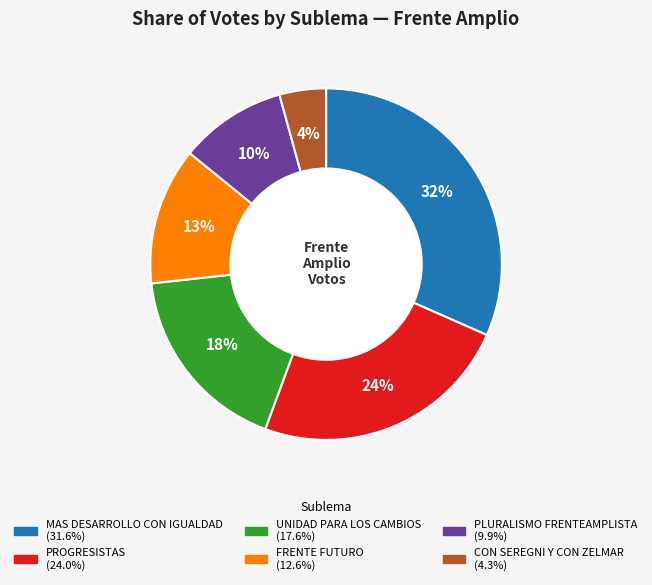

Between MAS DESARROLLO CON IGUALDAD and PROGRESISTAS, which is larger?

MAS DESARROLLO CON IGUALDAD